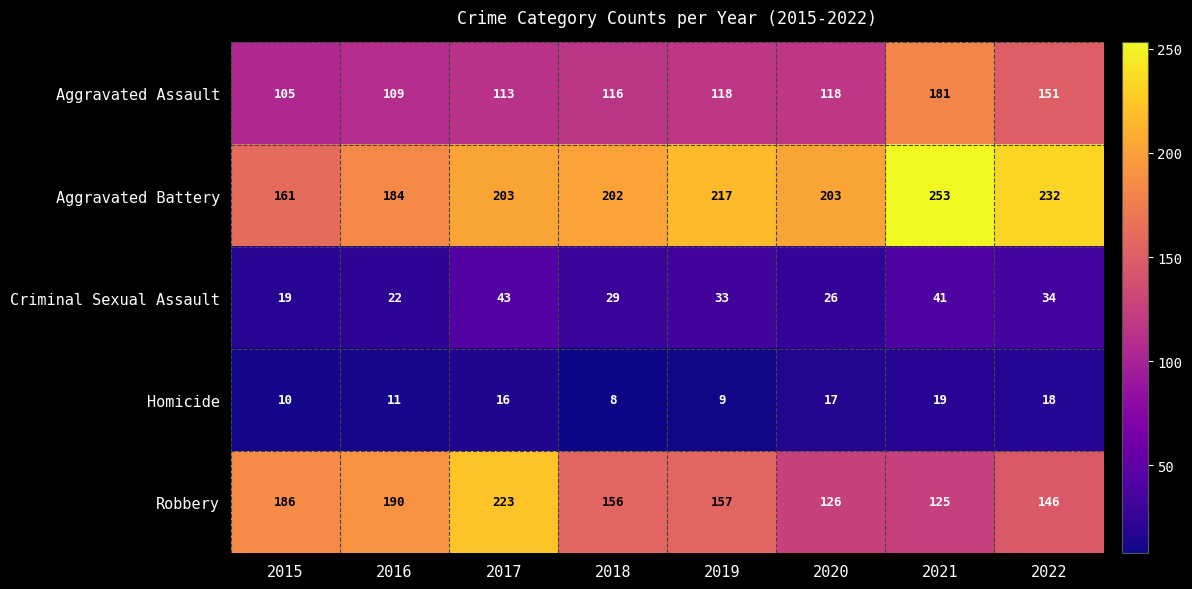

Between 2015 and 2022, which series saw the biggest shift?

Aggravated Battery